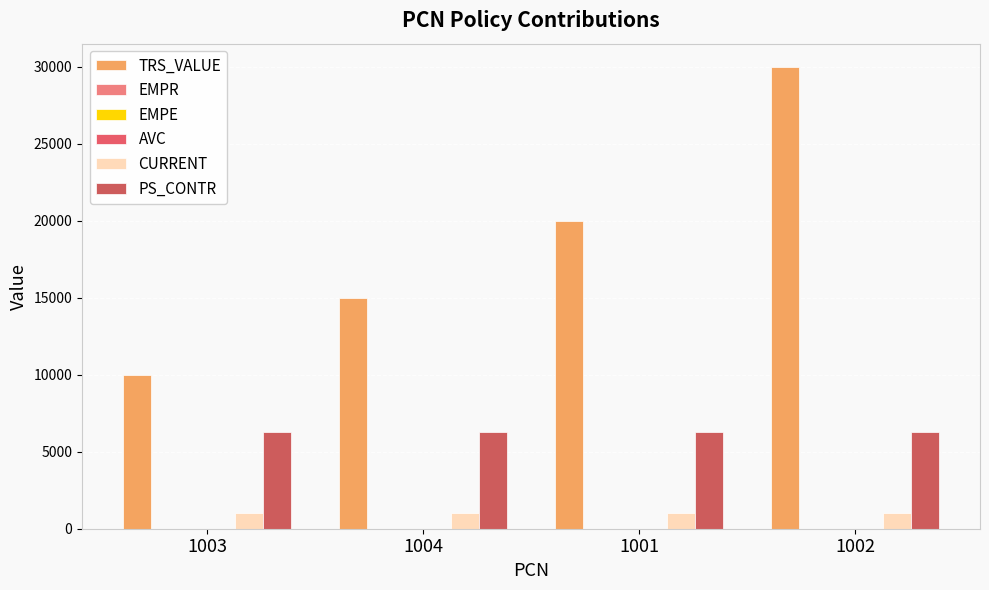

Which label corresponds to the largest value in the chart?

1002